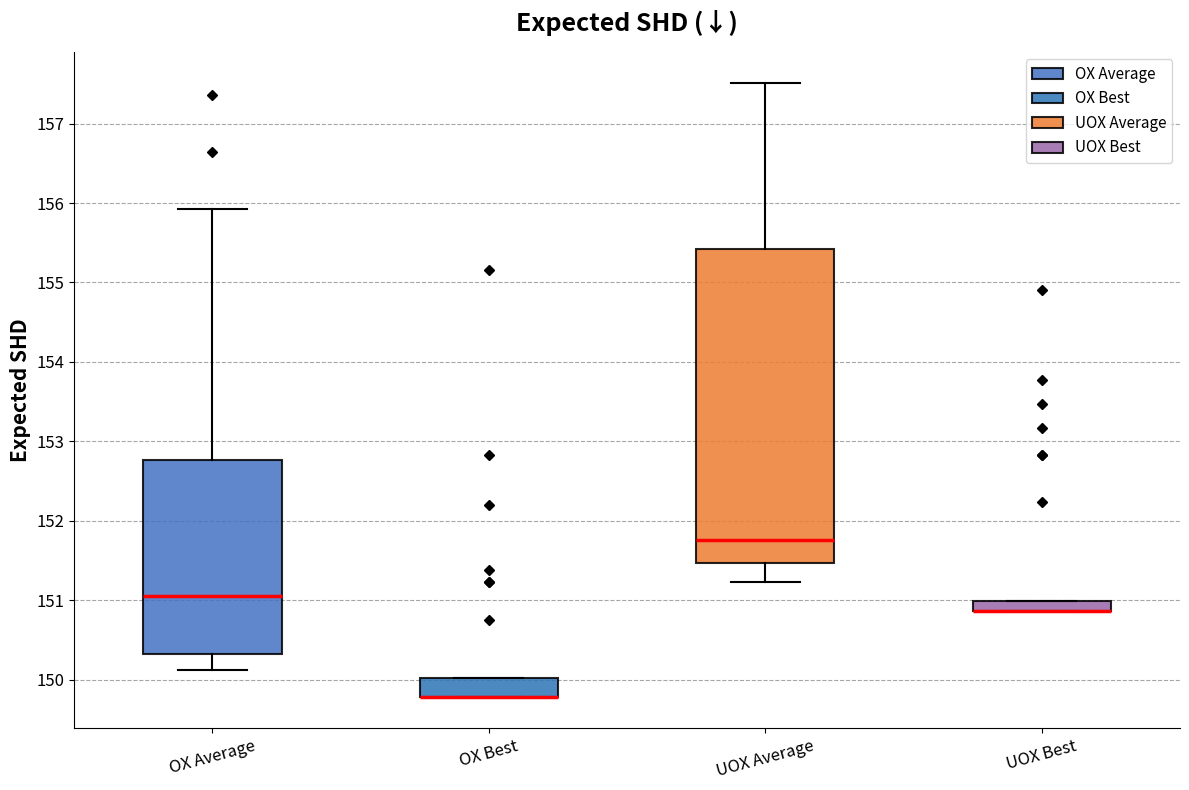

Where is the lower edge of the box for UOX Best on the y-axis? The values are not printed on the chart, so give them approximately, as read against the axis.

150.9